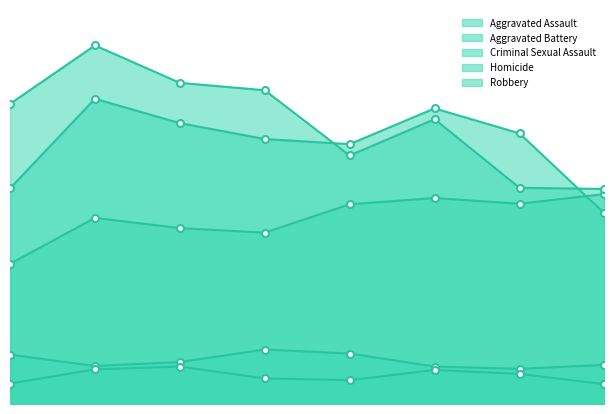

True or false: Robbery and Homicide intersect in this chart.

False